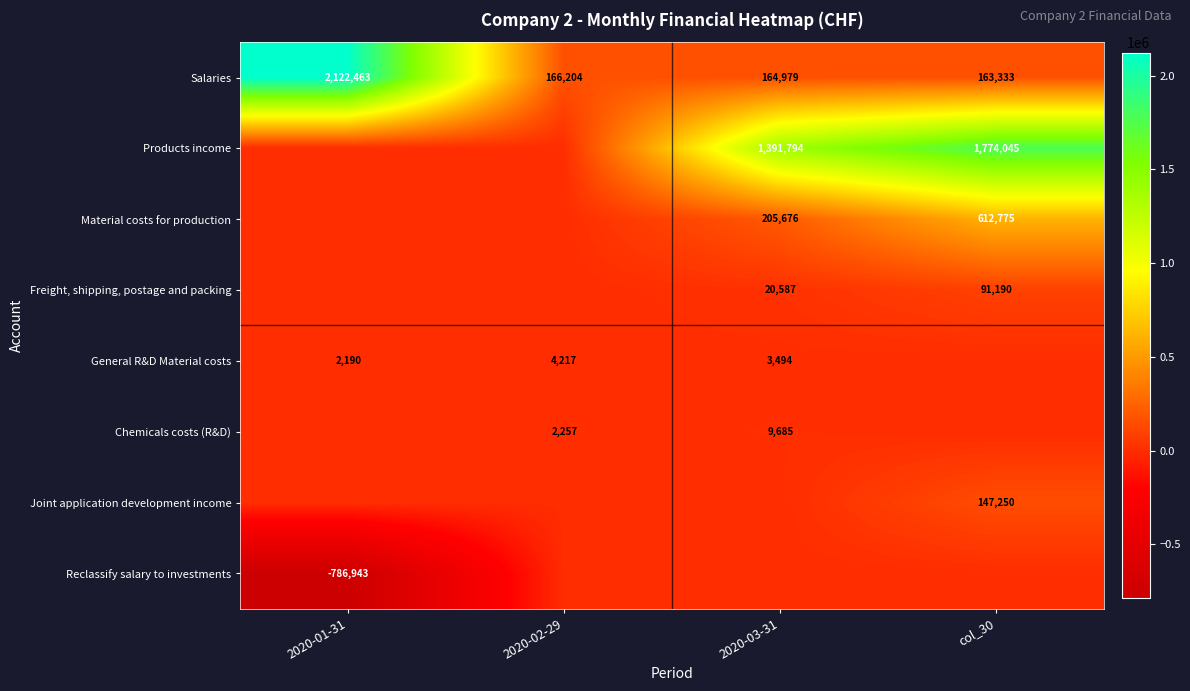

True or false: Freight, shipping, postage and packing has a value of 59377 at col_30.

False